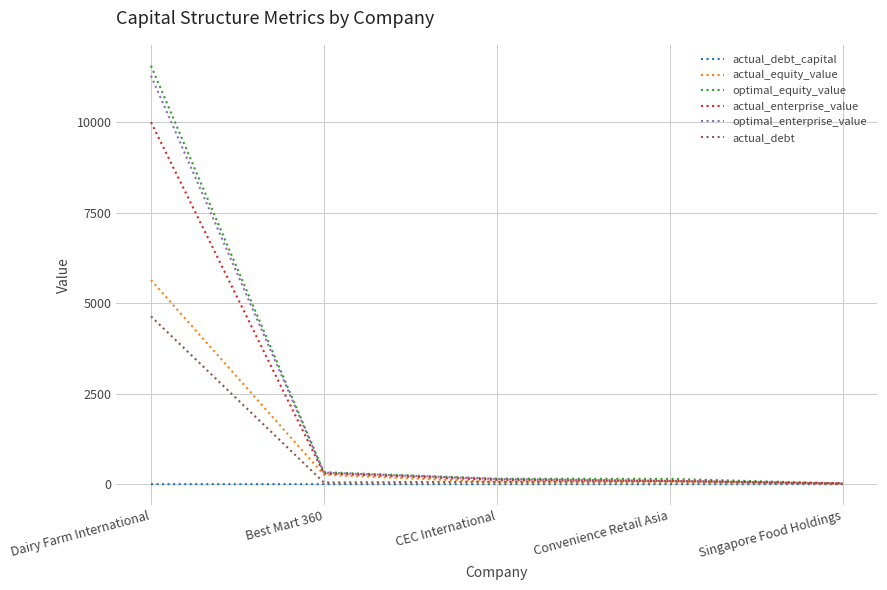

True or false: actual_debt_capital has a value of 0.2 at Best Mart 360.

True